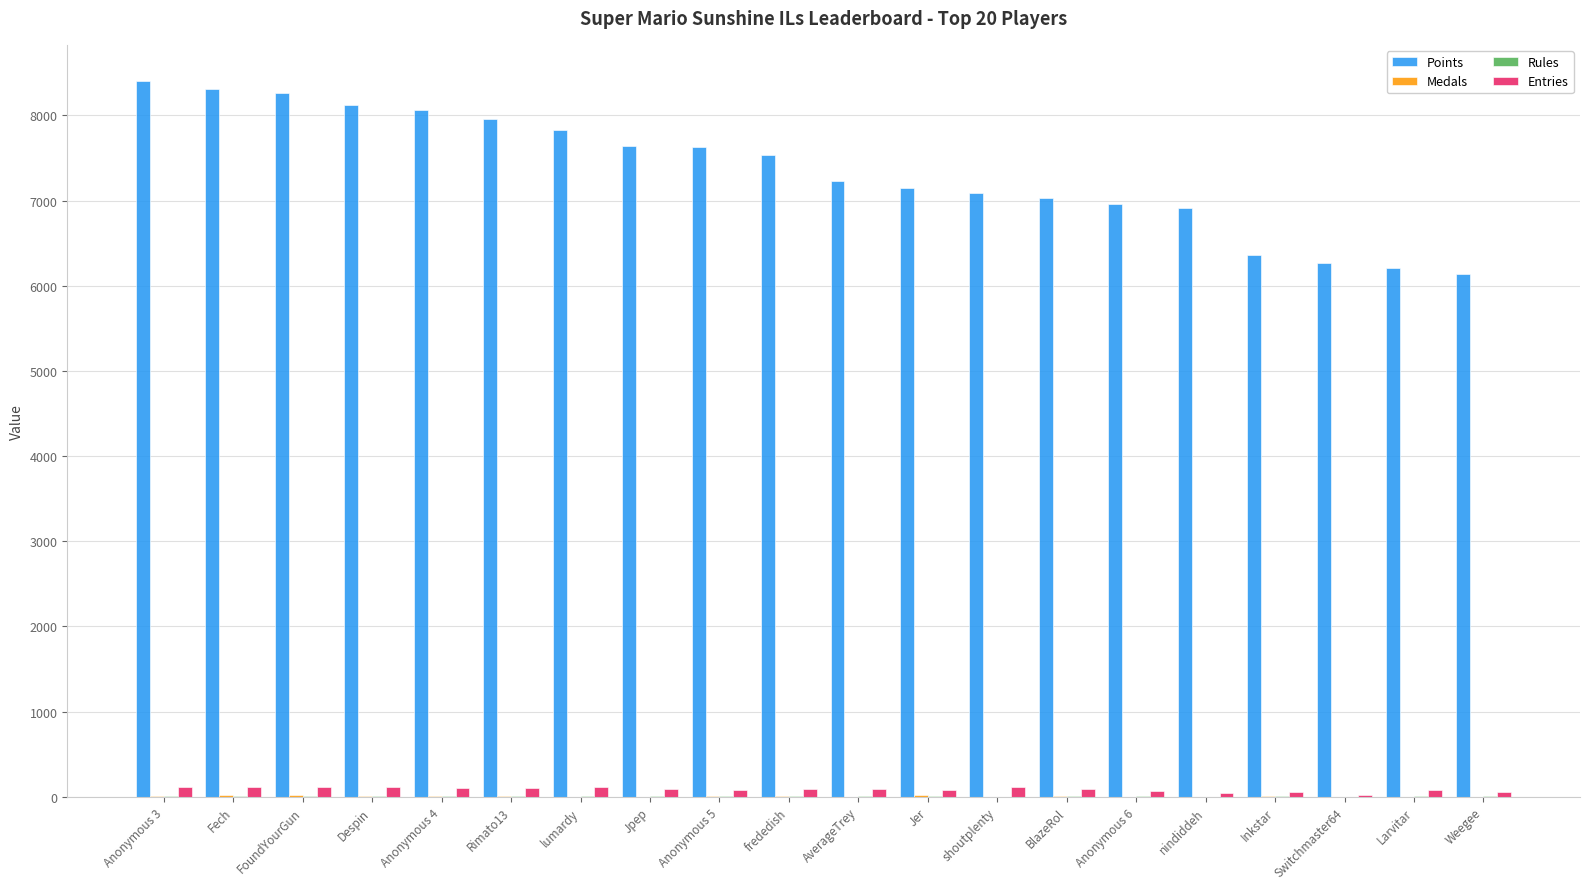

The Points series shows 7641 at Jpep. True or false?

True